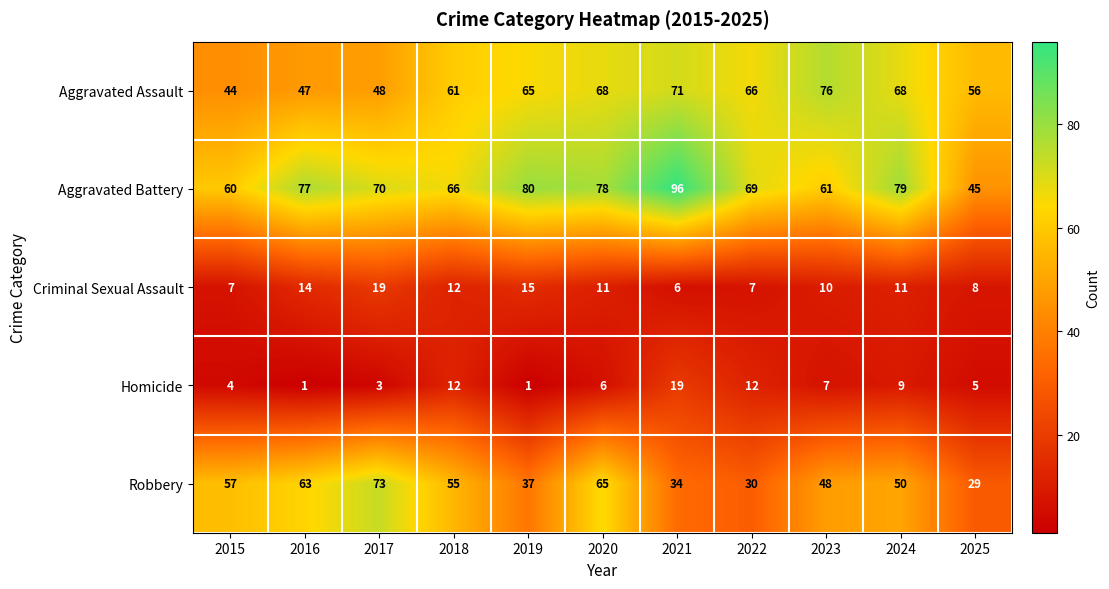

Rank the categories by Robbery value from highest to lowest.

2017, 2020, 2016, 2015, 2018, 2024, 2023, 2019, 2021, 2022, 2025